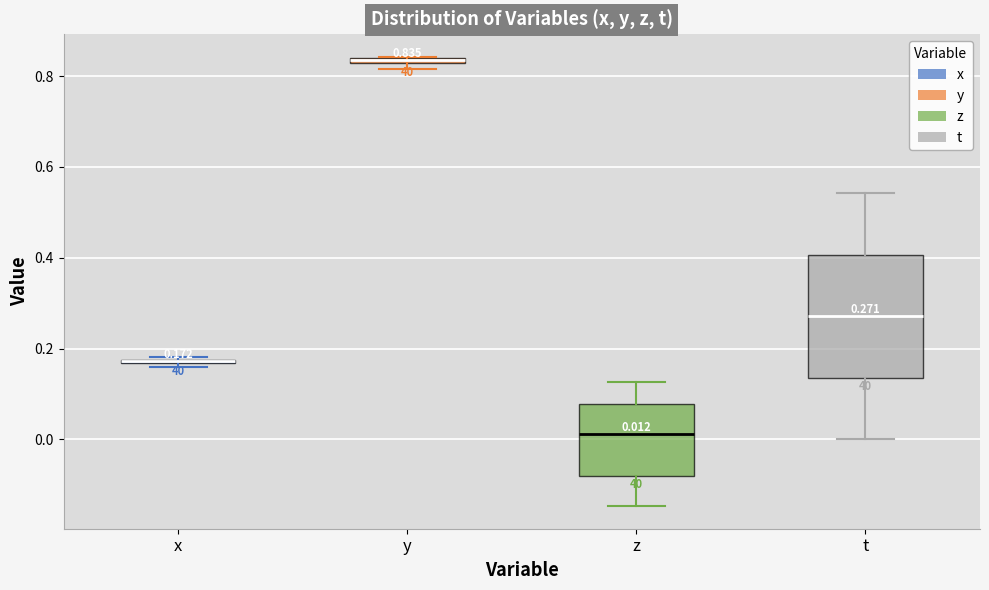

Comparing the boxes themselves (not the whiskers), which one is the tallest?

t